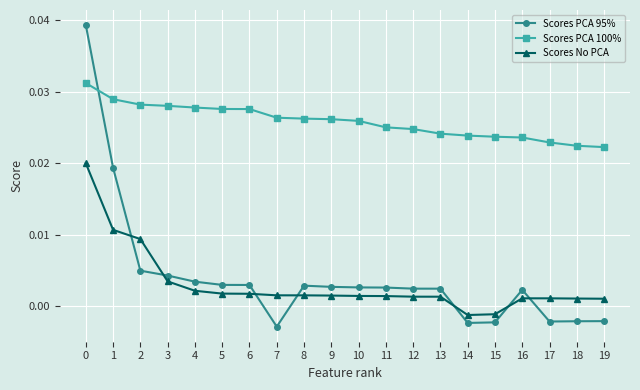

Which series has the largest range (max minus min)?

Scores PCA 95%